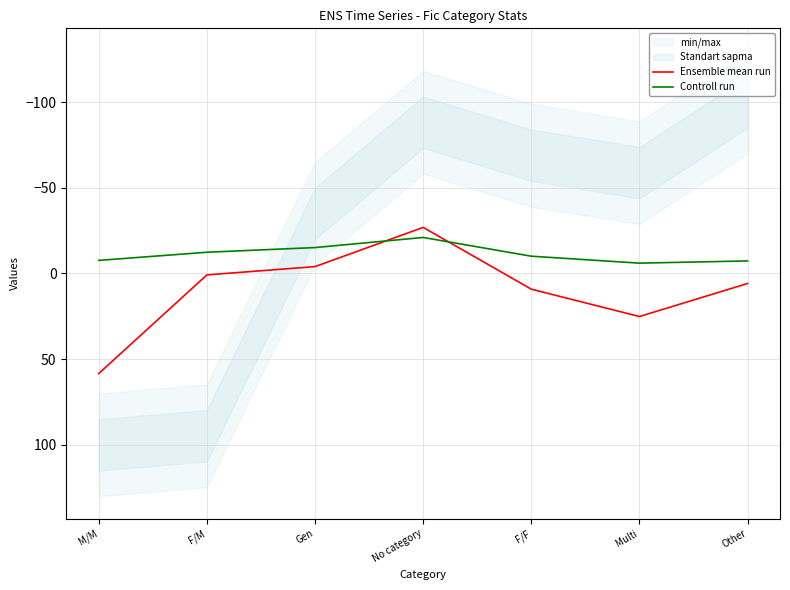

At which label is Controll run closest to -13?

F/M